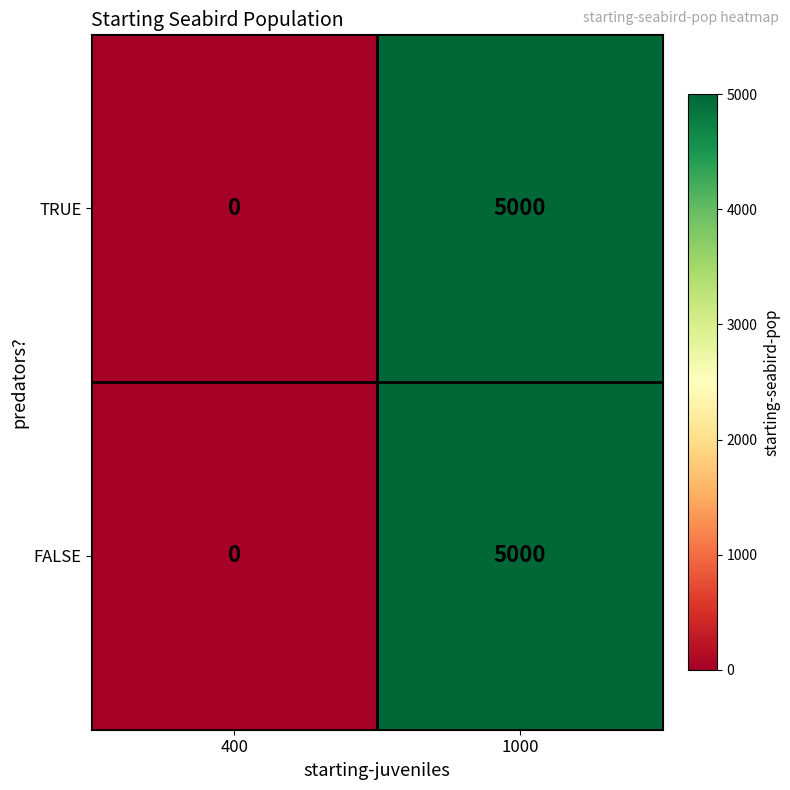

The value of FALSE at 1000 is 5000. True or false?

True